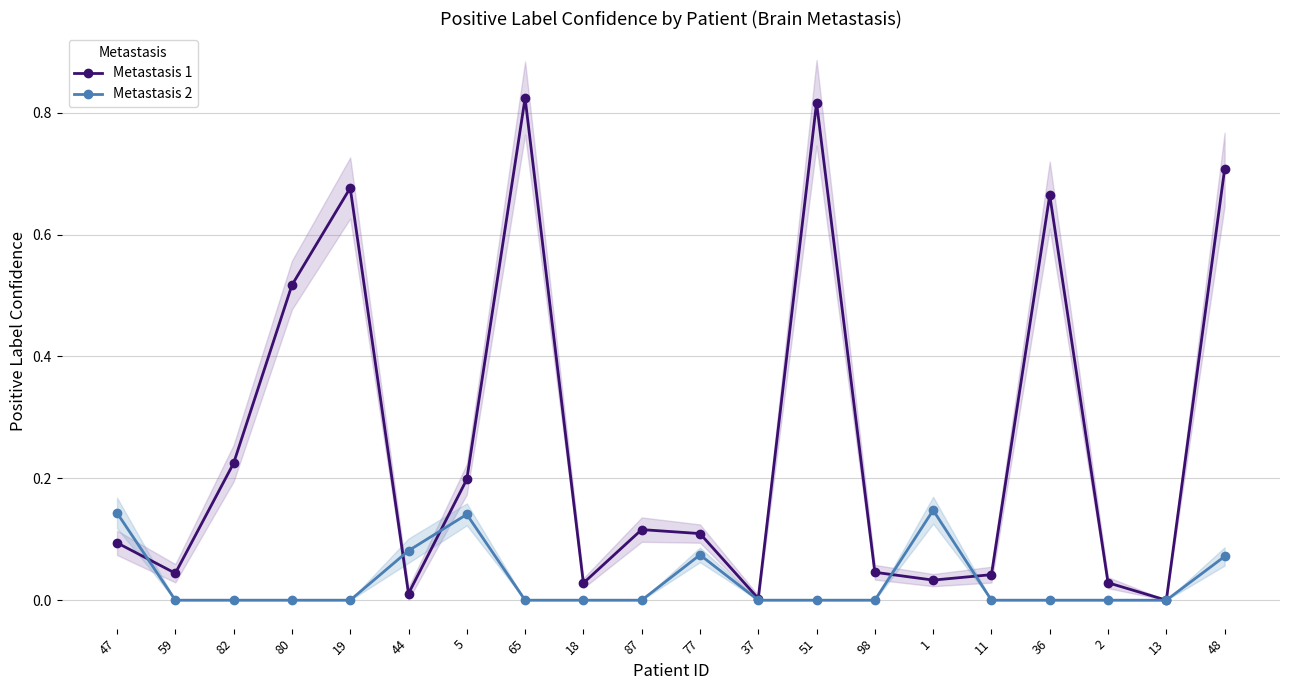

List the labels in order of Metastasis 1 value, smallest first.

13, 37, 44, 18, 2, 1, 11, 59, 98, 47, 77, 87, 5, 82, 80, 36, 19, 48, 51, 65